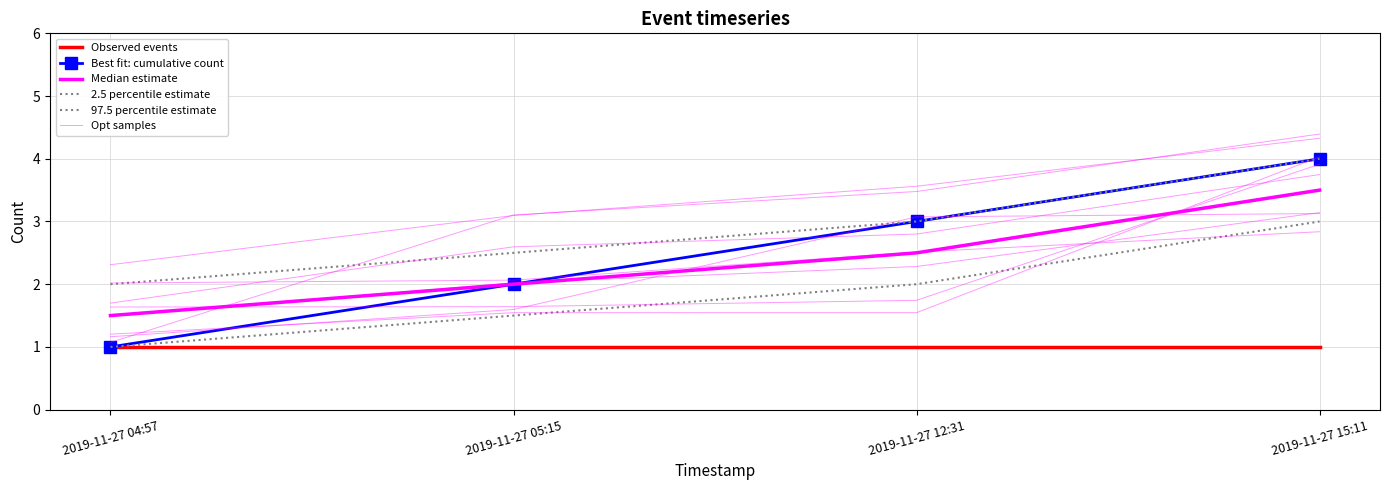

True or false: 97.5 percentile estimate and Observed events cross at least once.

False